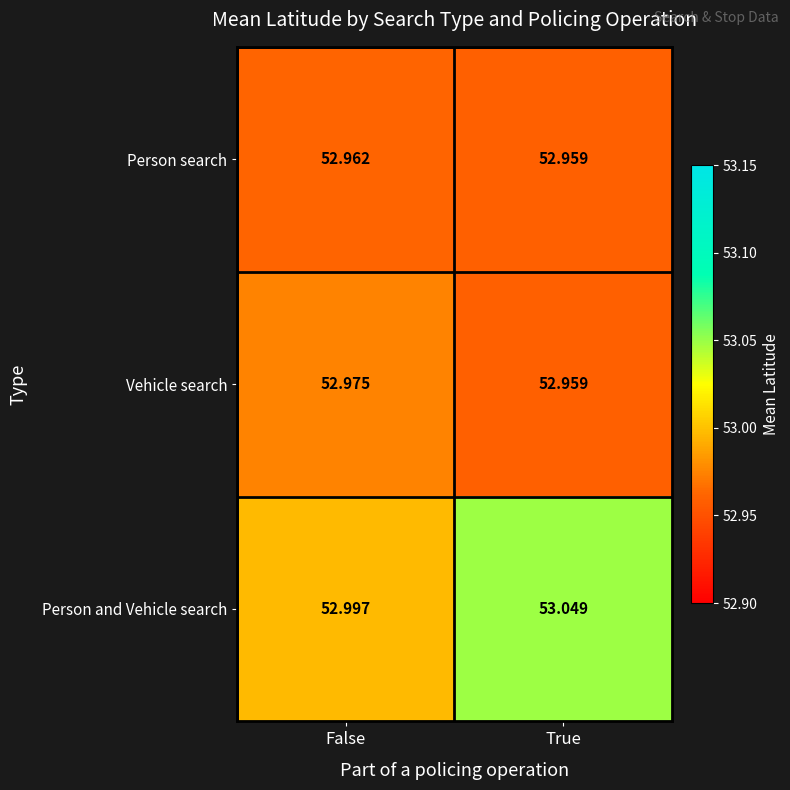

Which category has the lowest value across all series?

True